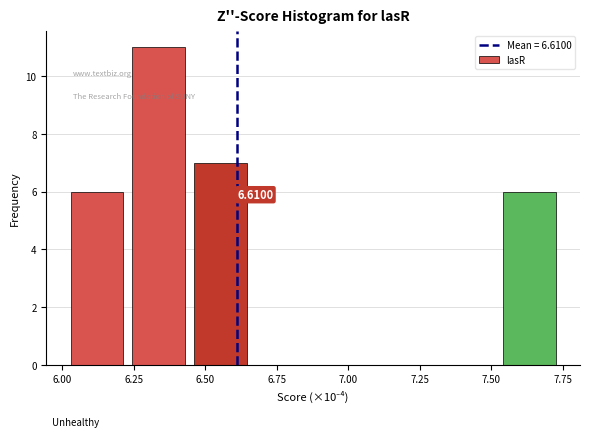

Over which range of the x-axis is the bar tallest?

6.25 to 6.45